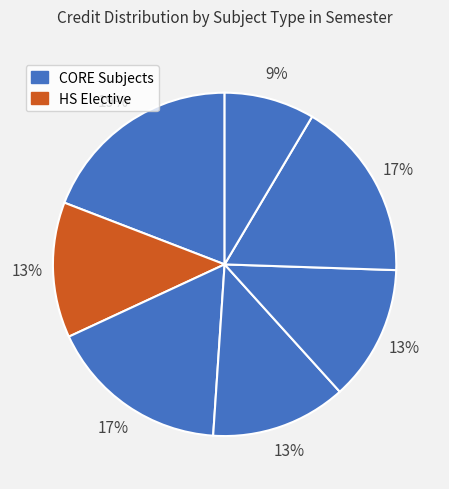

How many slices are in this pie chart?

7